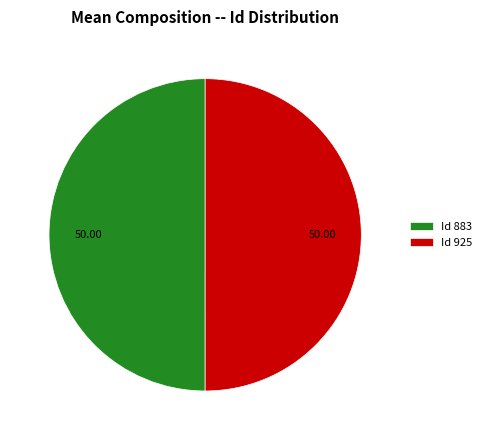

Combined, do Id 883 and Id 925 account for over 50%?

Yes